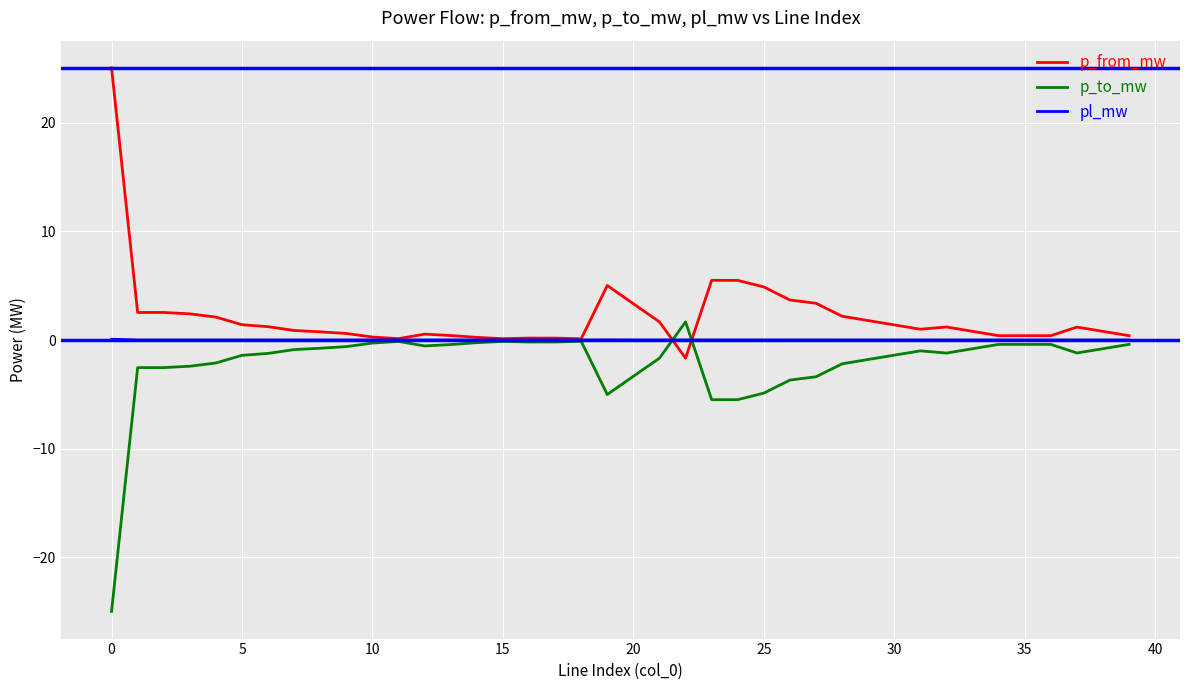

Rank the series by their maximum value, from highest to lowest.

p_from_mw, p_to_mw, pl_mw